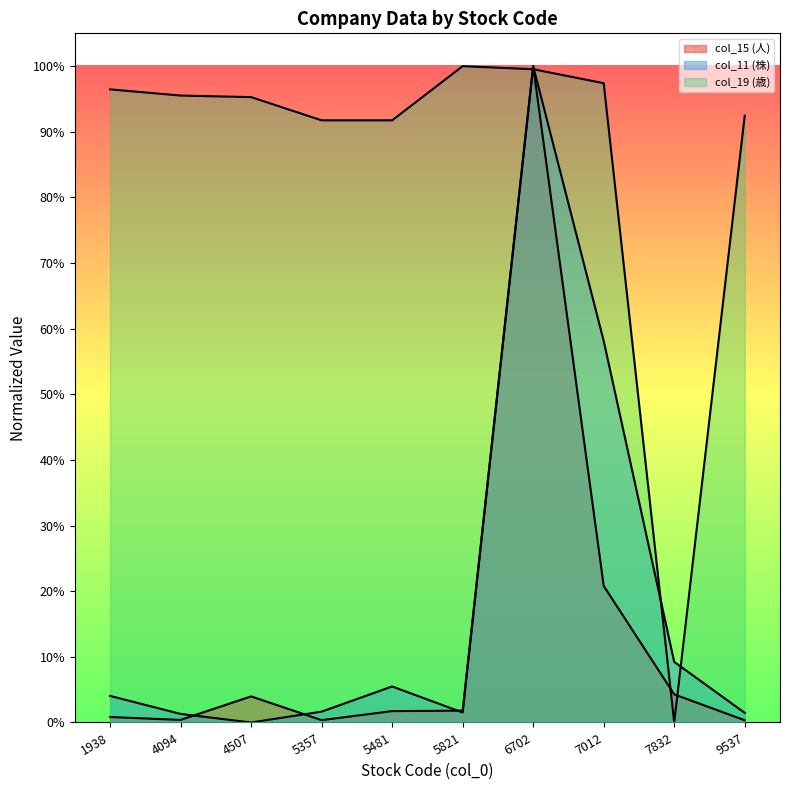

What is the spread (max minus min) of values at 7012?

0.8